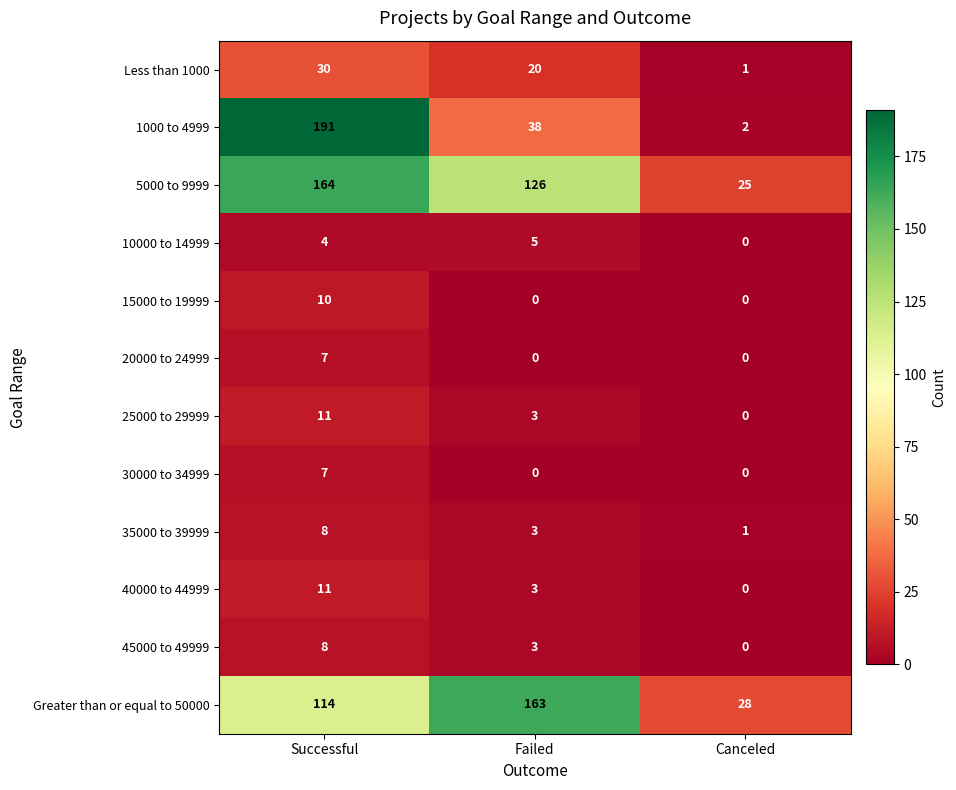

List the labels in order of Greater than or equal to 50000 value, largest first.

Failed, Successful, Canceled